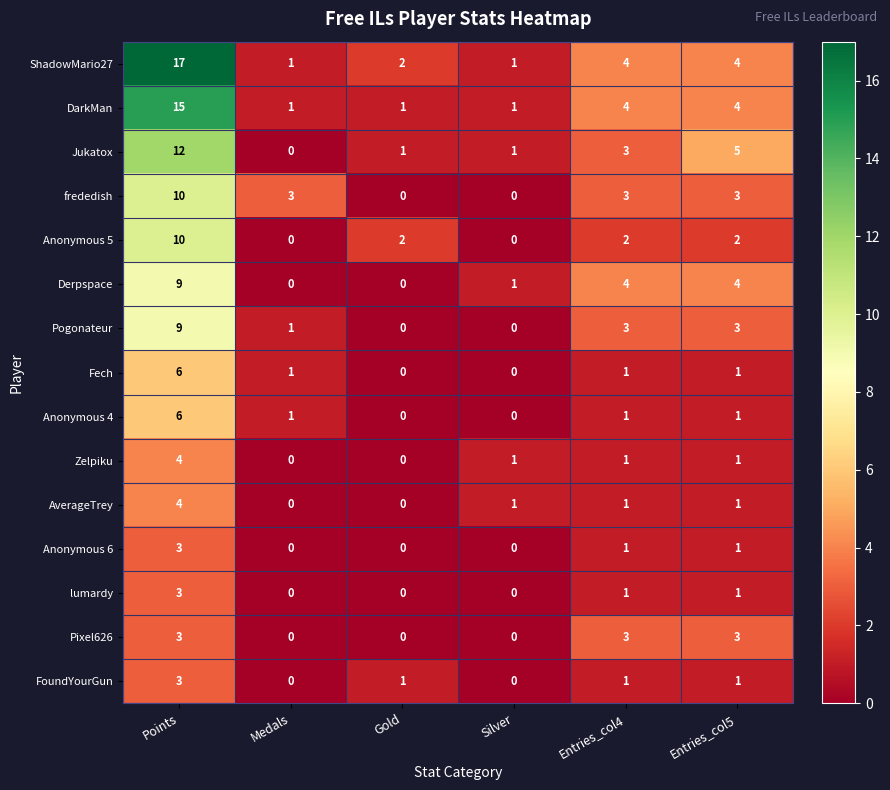

At which label does Anonymous 4 first exceed 1?

Points